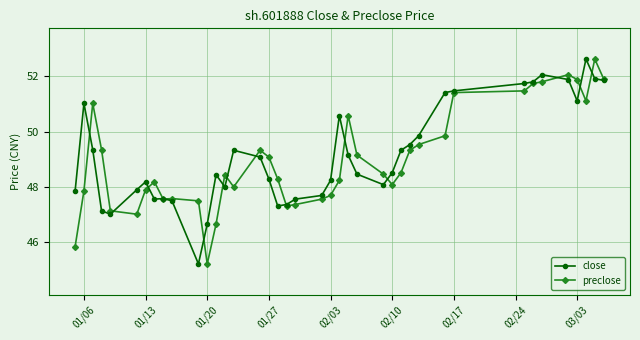

True or false: preclose has more than 0 interior local peaks.

True